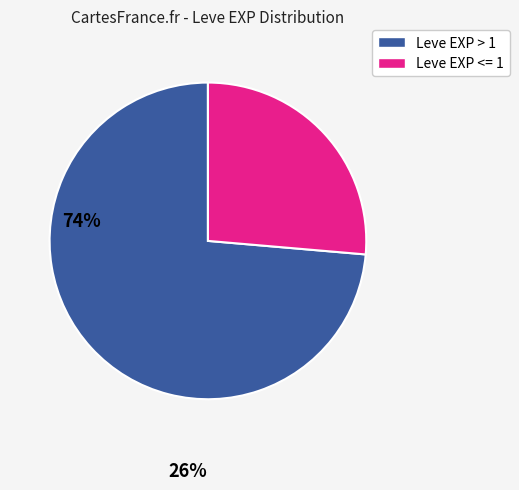

Is there any slice that represents more than half of the pie?

Yes